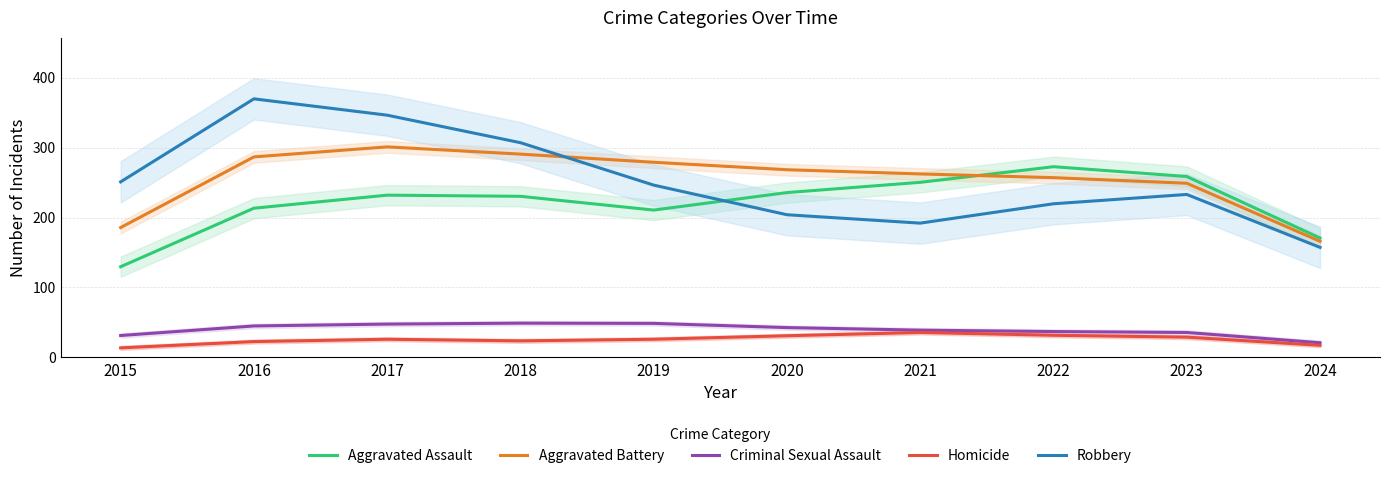

Reading right to left, what are all the values shown in this chart?

Aggravated Assault: 170.7	258.7	272.7	250.3	235.7	210.7	230.3	232.0	213.3	129.7
Aggravated Battery: 166.0	249.0	257.0	262.3	268.3	279.0	290.7	301.0	286.7	185.7
Criminal Sexual Assault: 21.0	35.7	37.0	39.0	42.7	48.7	49.0	47.7	45.0	31.3
Homicide: 17.3	29.0	31.7	35.7	31.0	26.0	23.7	26.0	22.7	13.7
Robbery: 157.3	233.0	219.7	192.0	204.0	246.3	307.0	346.3	369.7	251.0